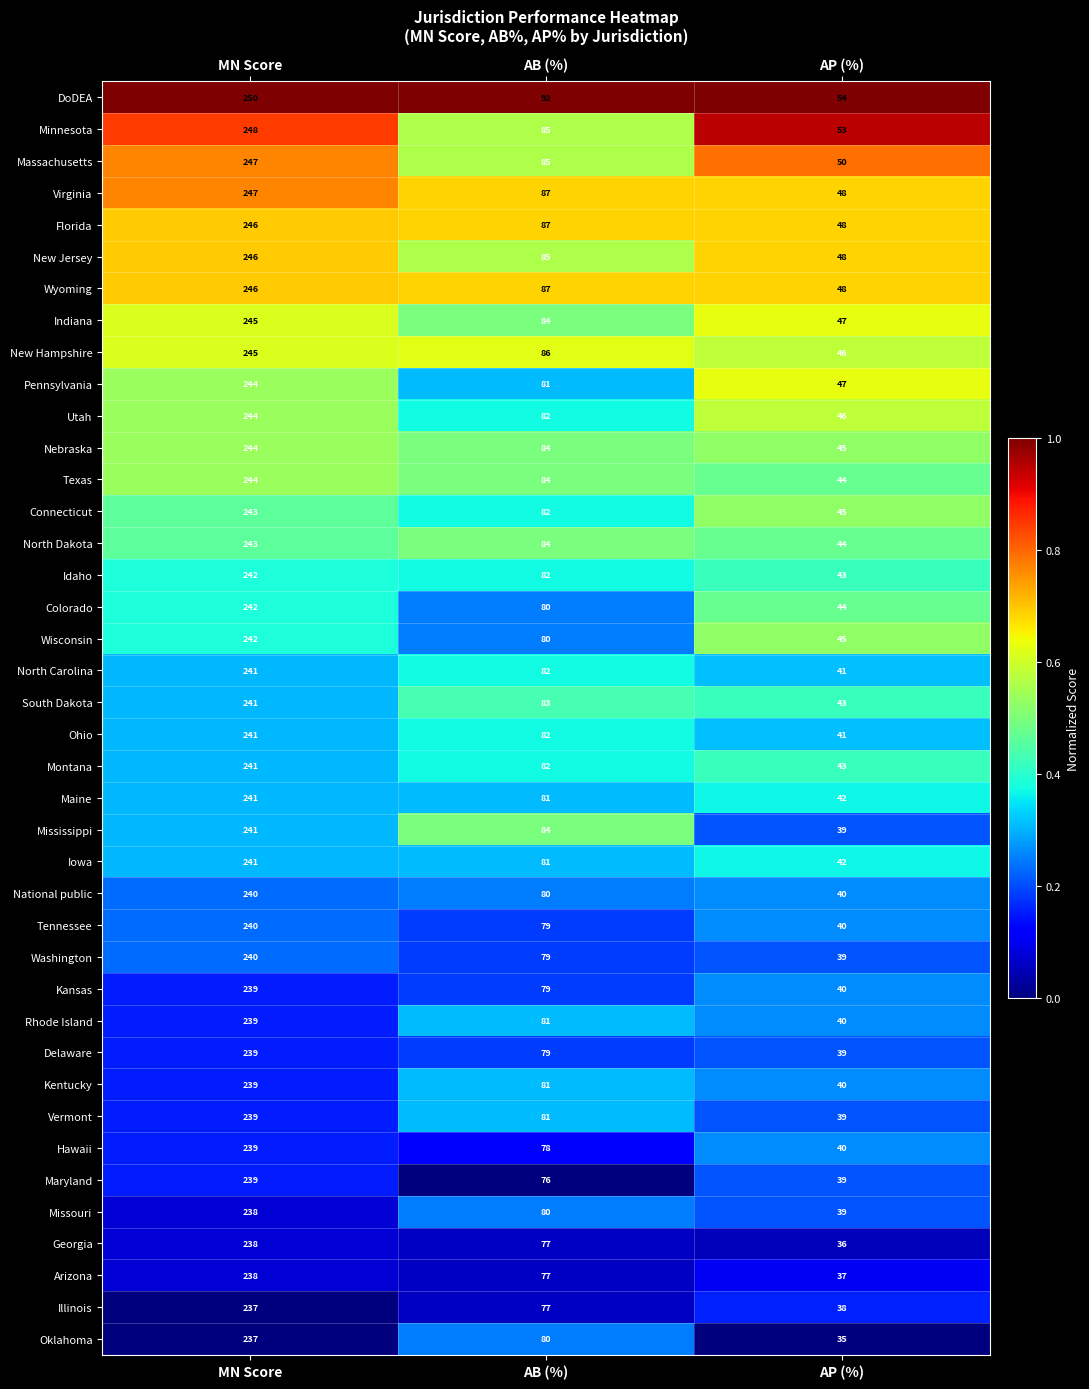

Rank the categories by Washington value from highest to lowest.

MN Score, AB (%), AP (%)